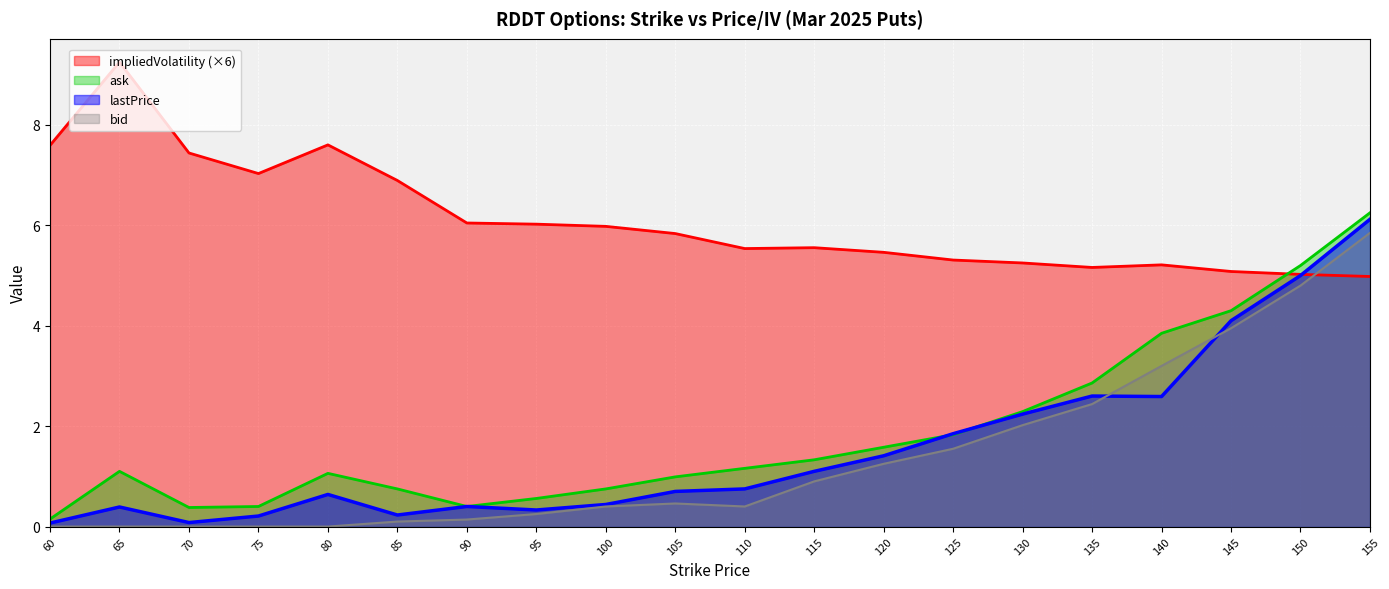

List the labels in order of impliedVolatility value, largest first.

65.0, 80.0, 60.0, 70.0, 75.0, 85.0, 90.0, 95.0, 100.0, 105.0, 115.0, 110.0, 120.0, 125.0, 130.0, 140.0, 135.0, 145.0, 150.0, 155.0